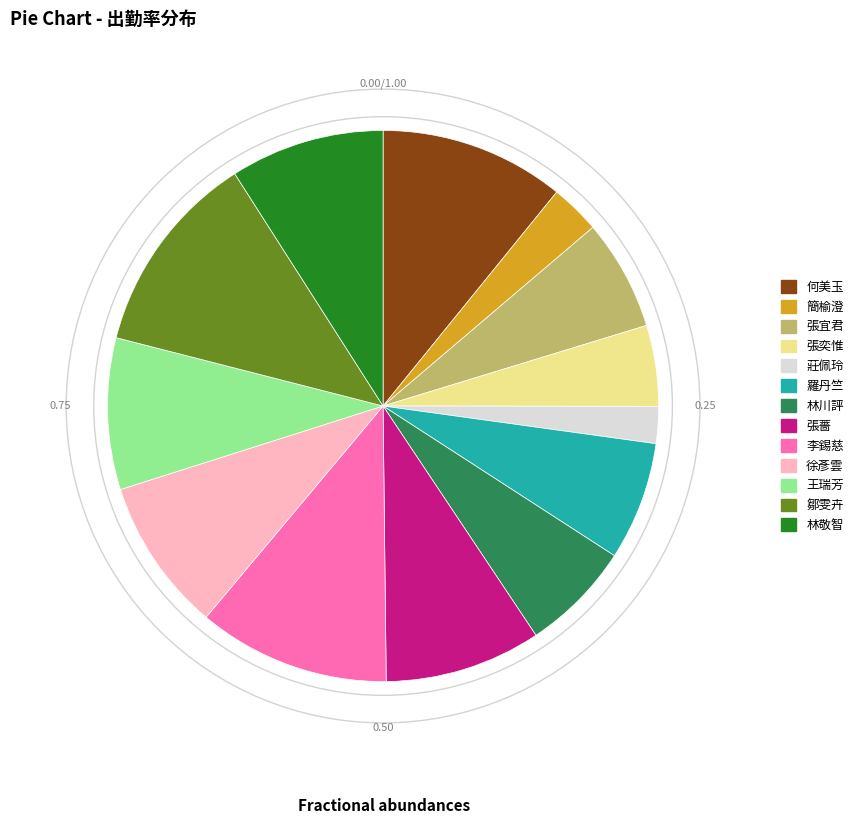

Is it true that 林川評 is 1% of the pie?

False